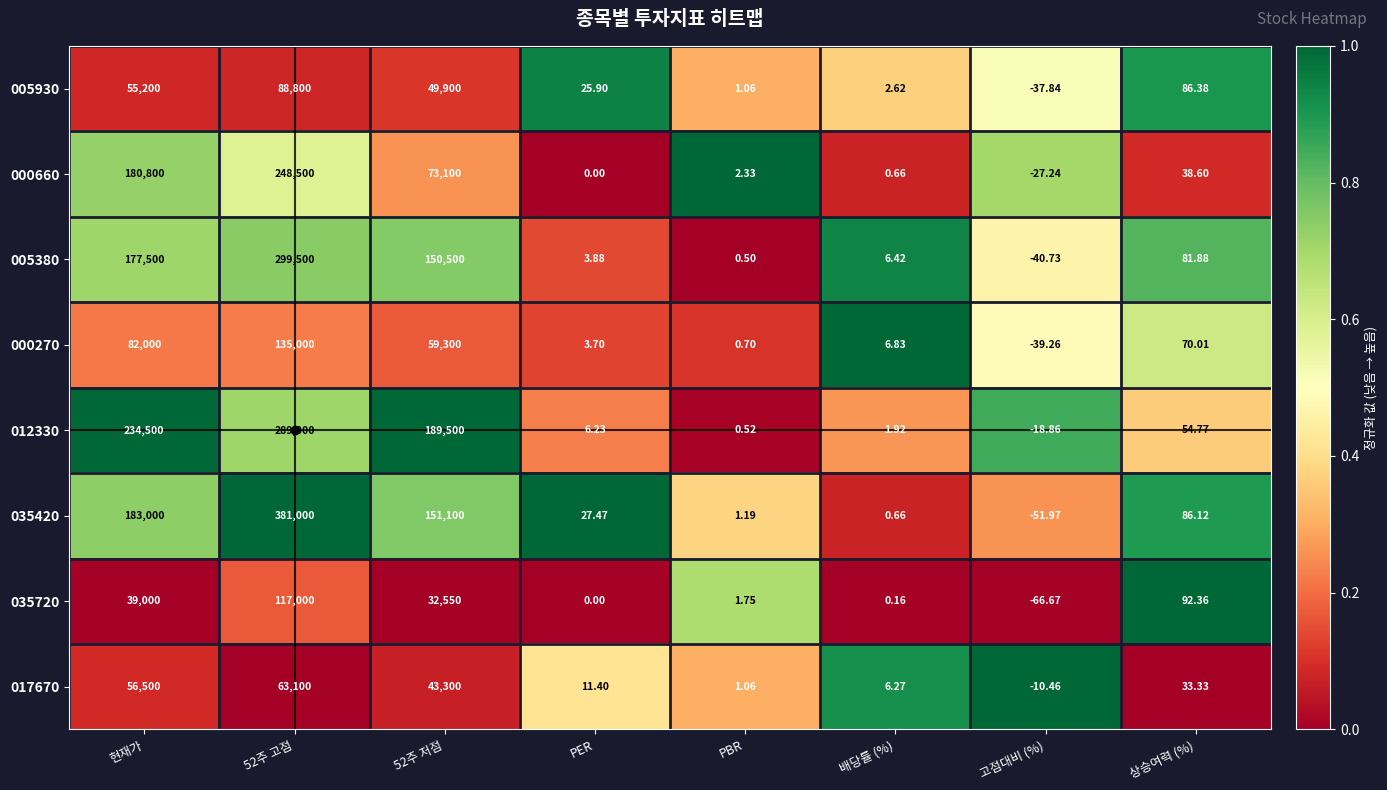

At which label does 000270 reach its minimum?

고점대비 (%)